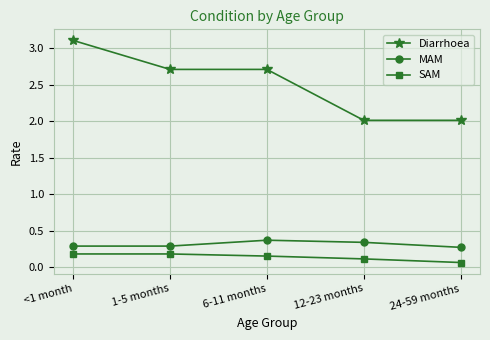

True or false: MAM has more than 2 points higher than both neighbors.

False